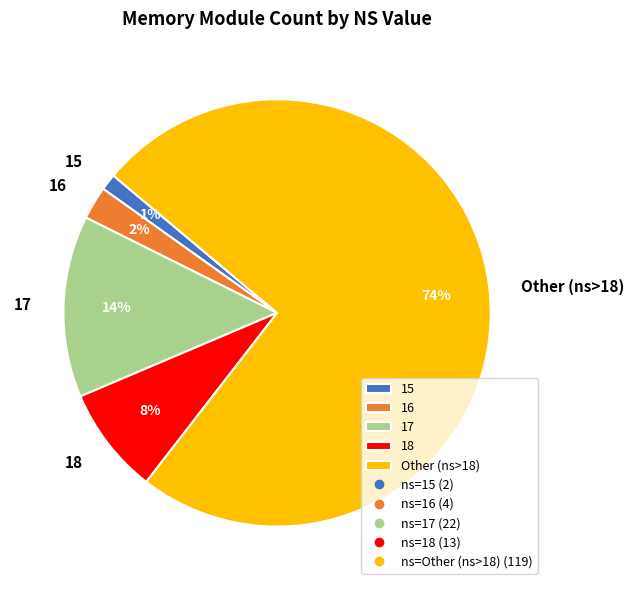

Which category has the smallest portion of the pie?

15